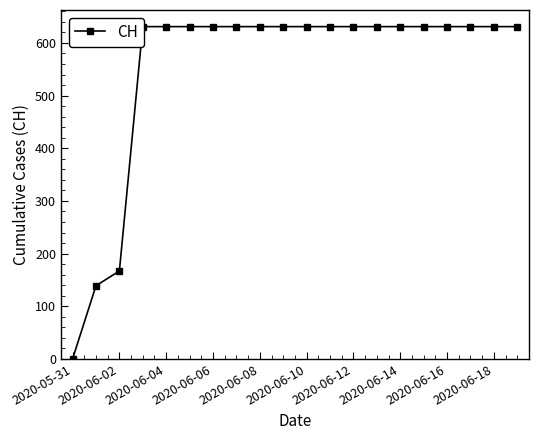

The chart shows a value of 835 at 11. True or false?

False